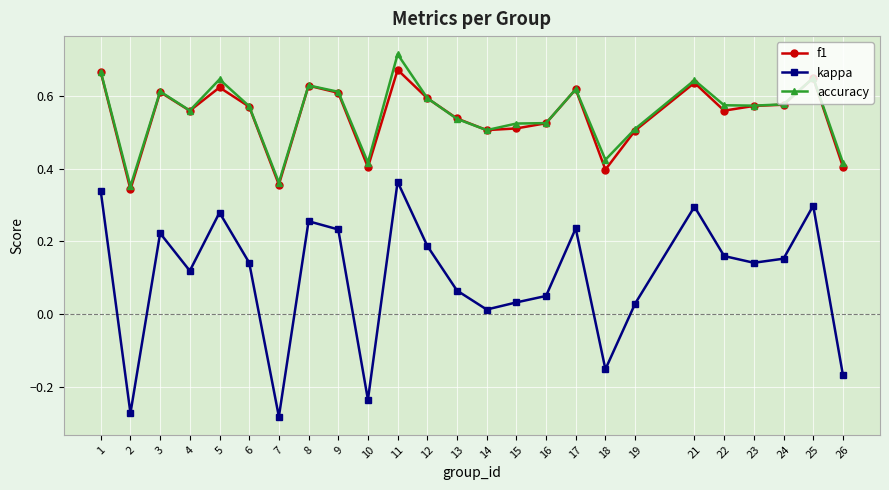

What is the sum of the accuracy values at 3 and 25?

1.3